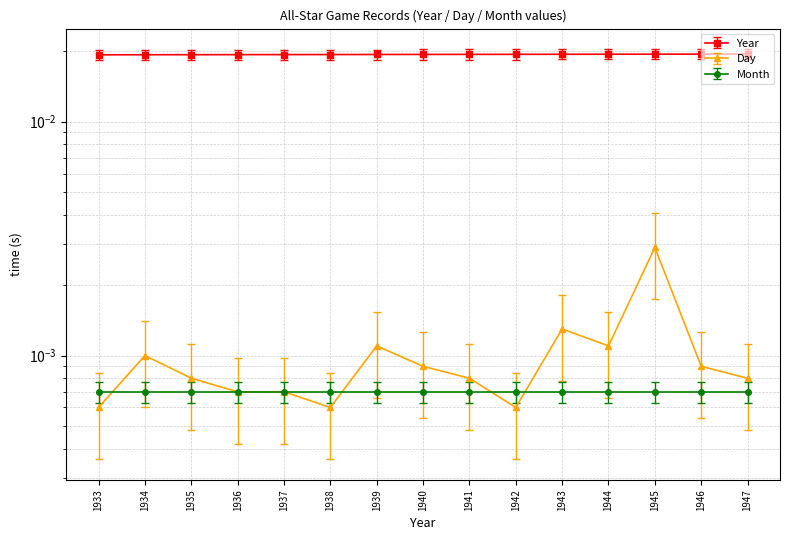

Does the chart have visible grid lines?

Yes